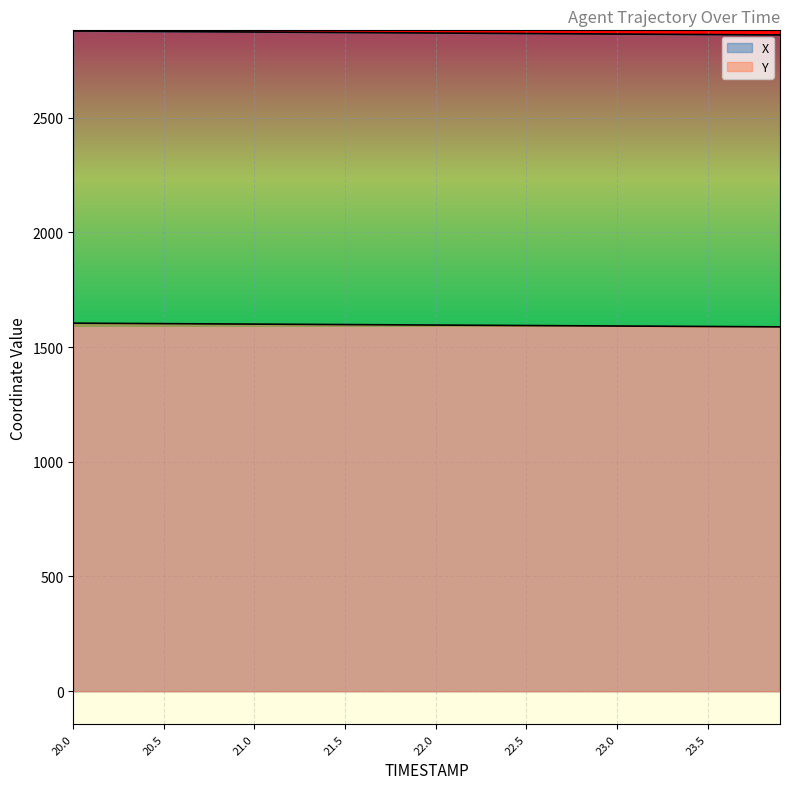

What is the minimum value shown in the chart?

1587.9